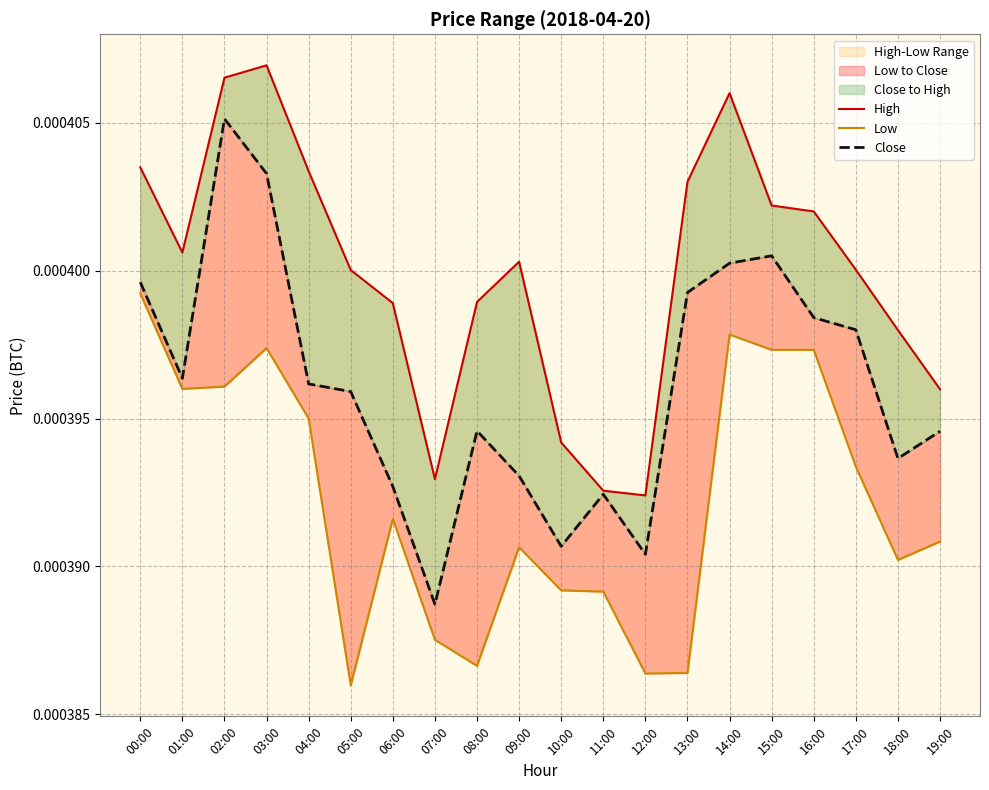

At 04:00, list the series in order from largest to smallest.

High, Close, Low